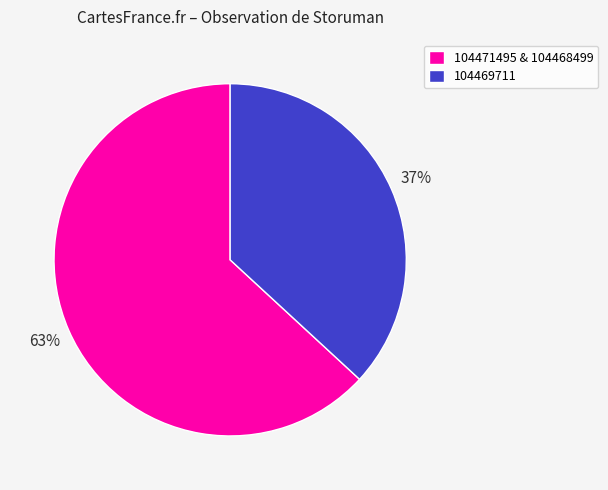

Rank the categories by value from lowest to highest.

104469711, 104471495 & 104468499